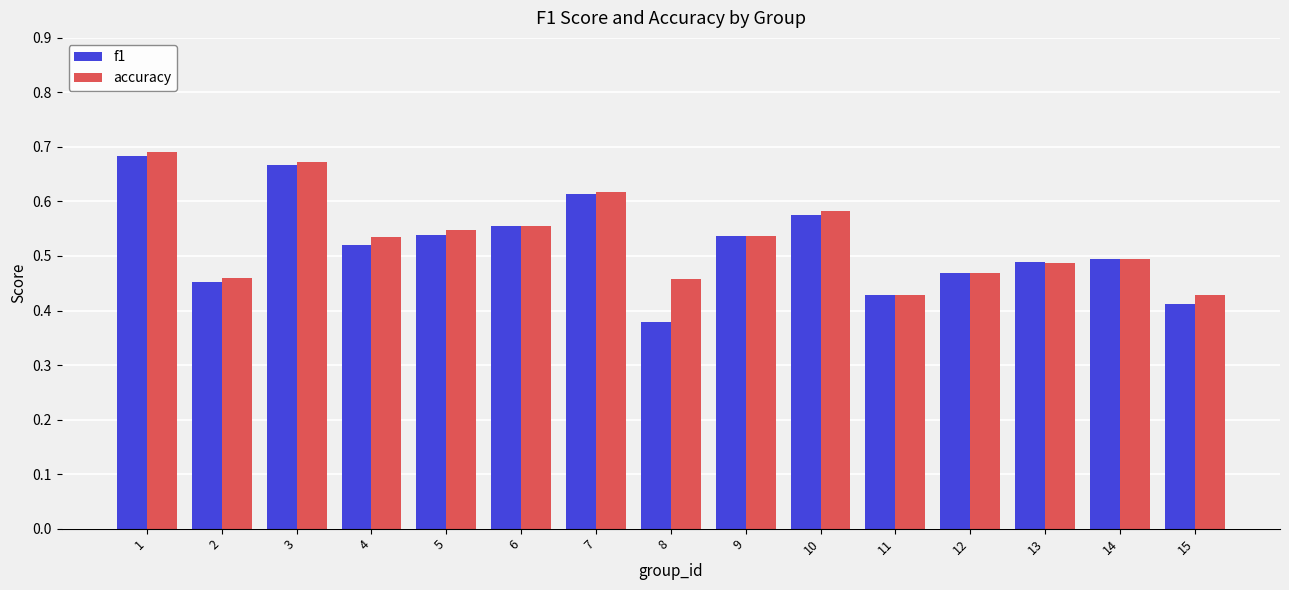

The f1 series shows 0.4 at 3. True or false?

False